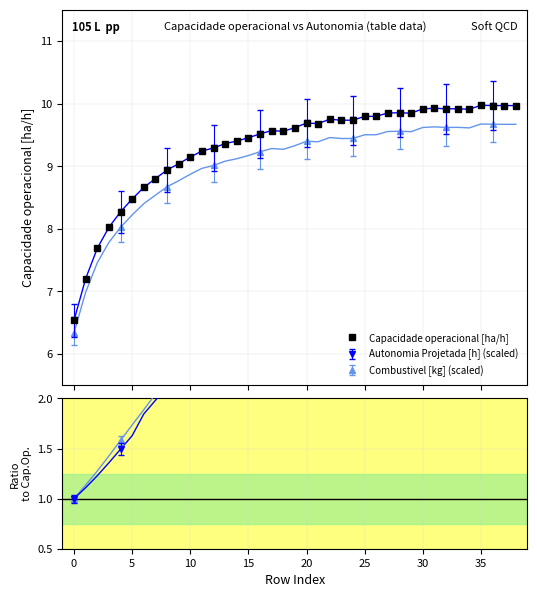

How many data points in Autonomia ratio are less than 3?

15